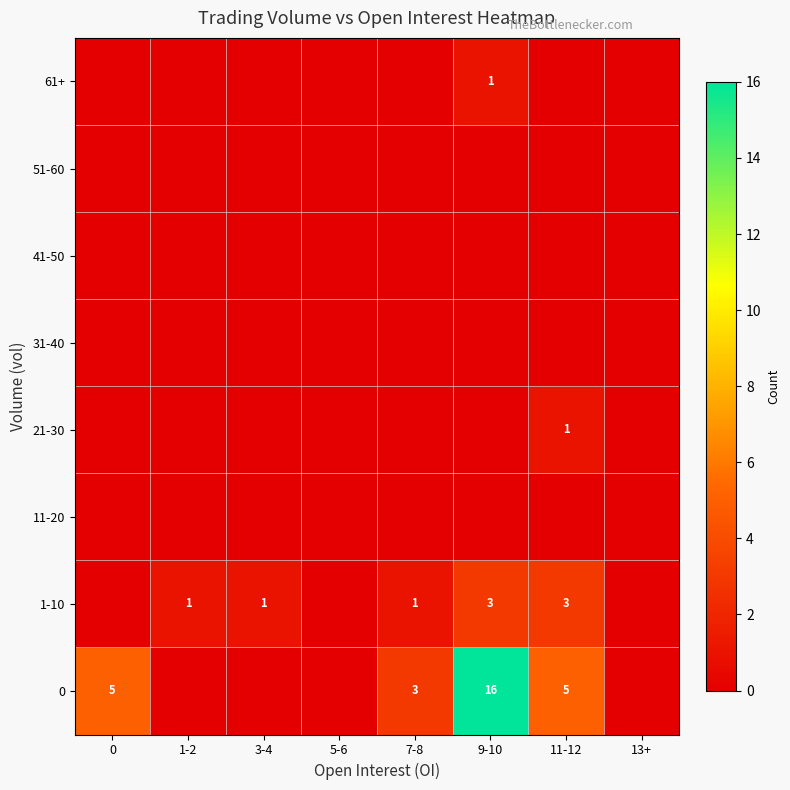

The 1-10 series shows 3 at 9-10. True or false?

True